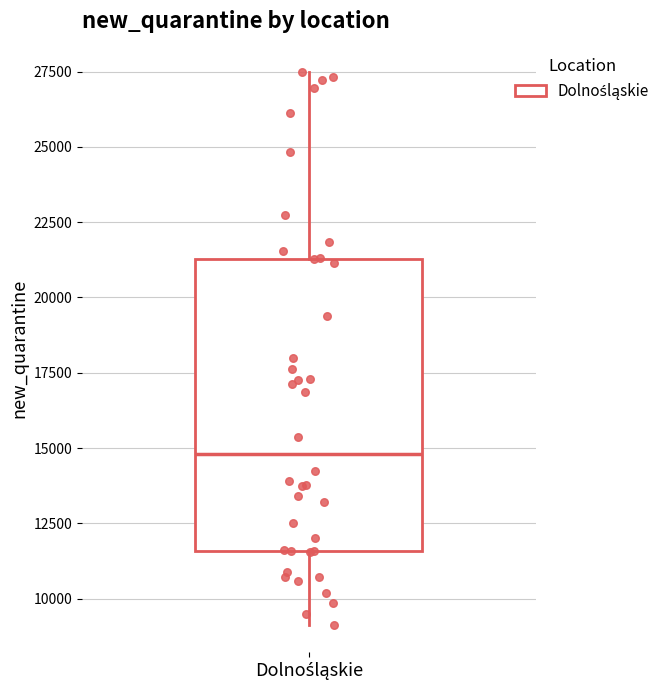

Transcribe this box plot: give where the median line is, the range the box spans, and where the two whiskers end, as read against the y-axis. The values are not printed on the chart, so give them approximately, as read against the axis.

median 15000, box 11500 to 21500, whiskers 9000 to 27500